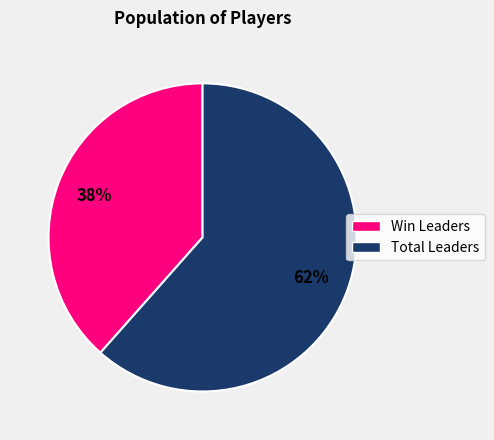

To the nearest percent, what is the average slice percentage?

50%